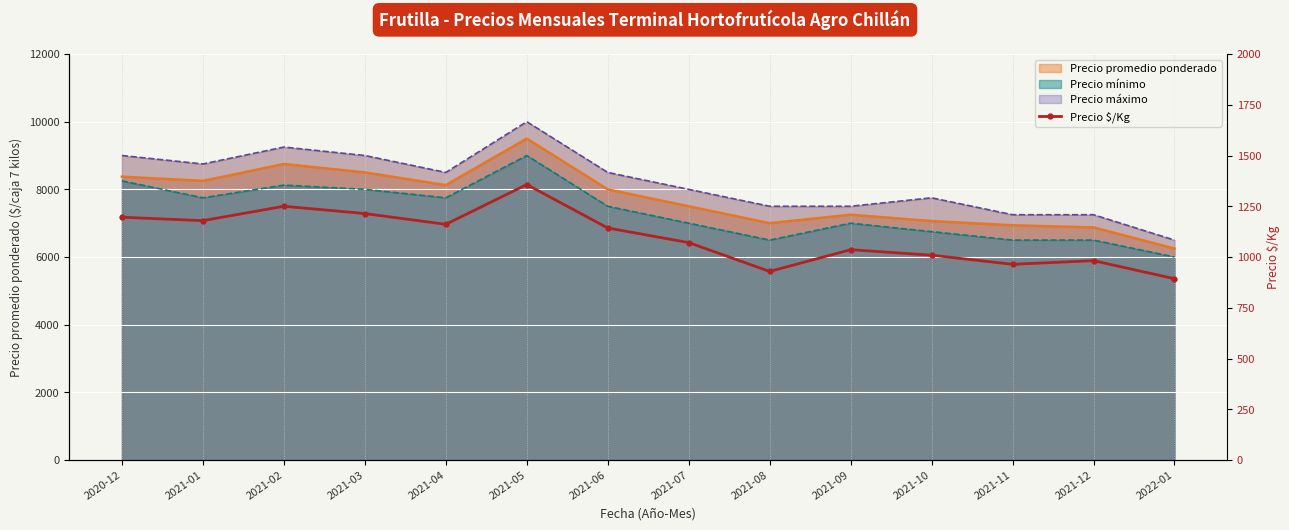

What is the change in value from 2021-08 to 2021-09?

+107